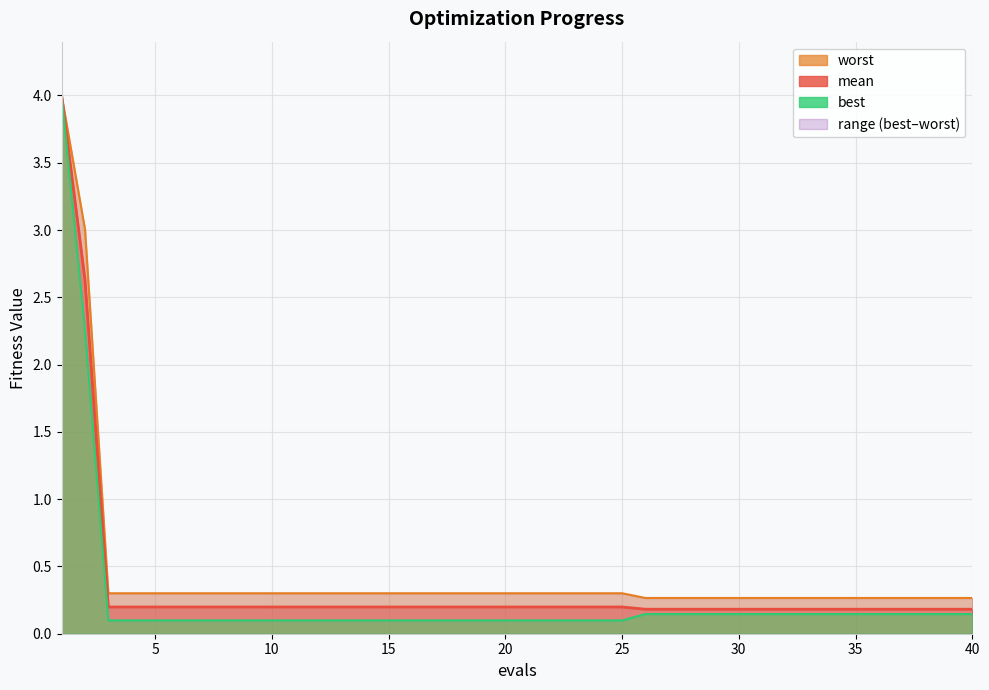

Rank the categories by worst value from lowest to highest.

26, 27, 28, 29, 30, 31, 32, 33, 34, 35, 36, 37, 38, 39, 40, 3, 4, 5, 6, 7, 8, 9, 10, 11, 12, 13, 14, 15, 16, 17, 18, 19, 20, 21, 22, 23, 24, 25, 2, 1